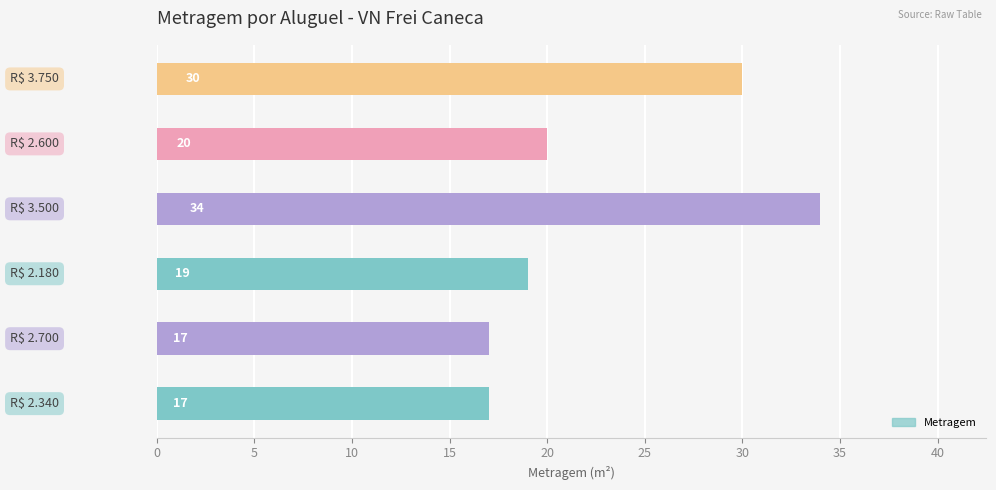

What is the greatest value displayed?

34